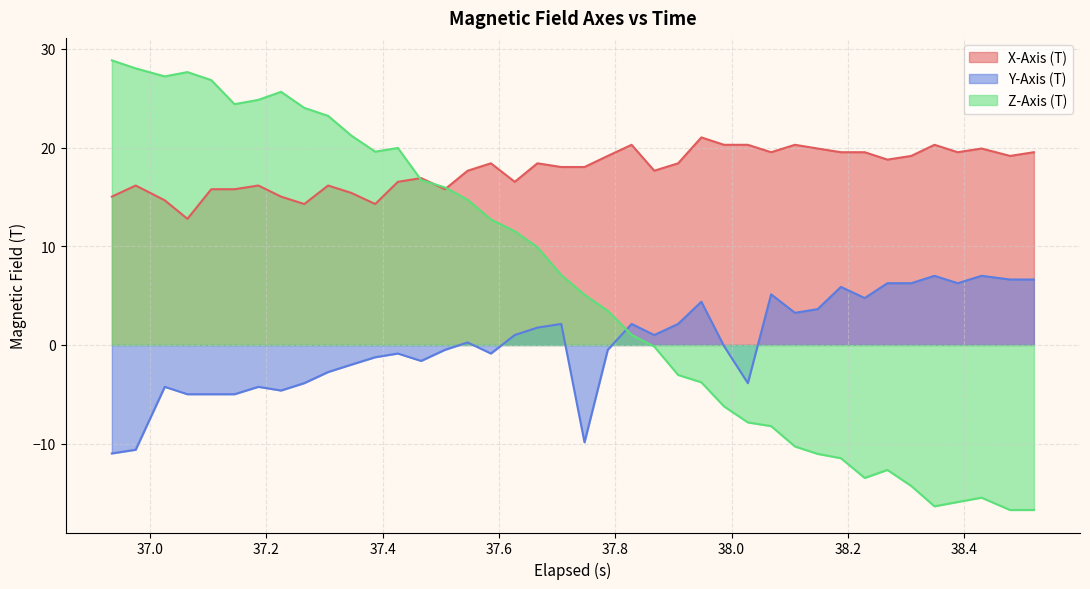

List the series in order of their overall mean, highest first.

X-Axis (T), Z-Axis (T), Y-Axis (T)